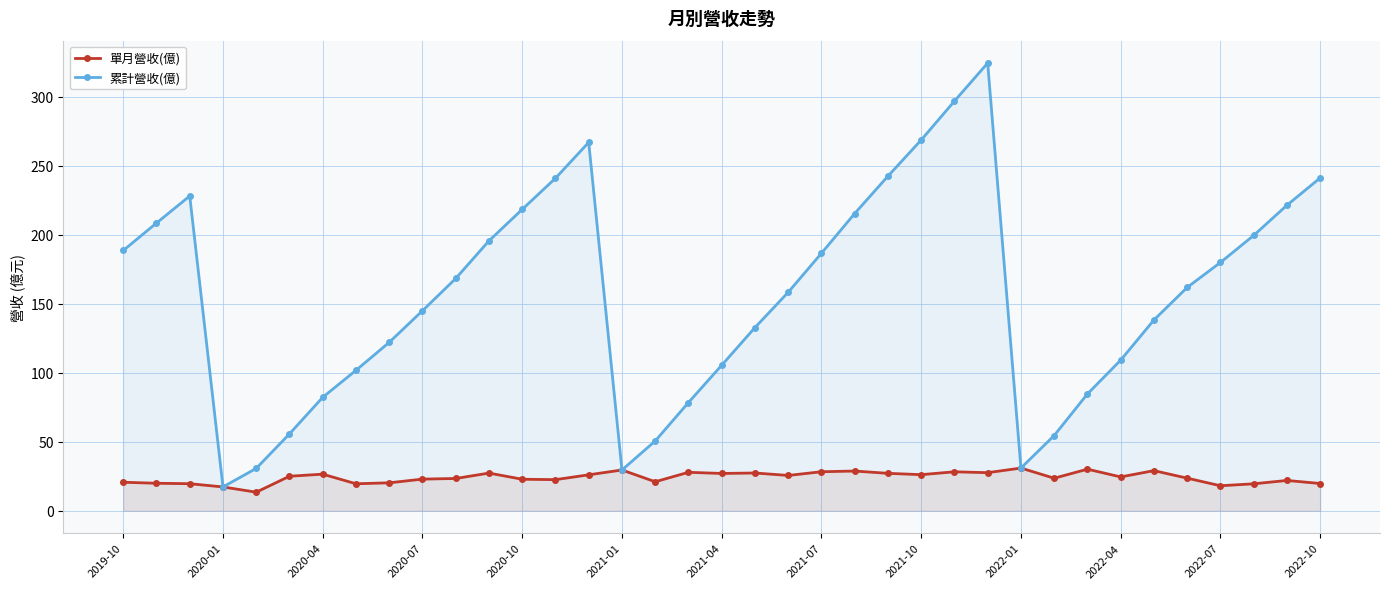

List the series in order of their overall mean, highest first.

累計營收(億), 單月營收(億)